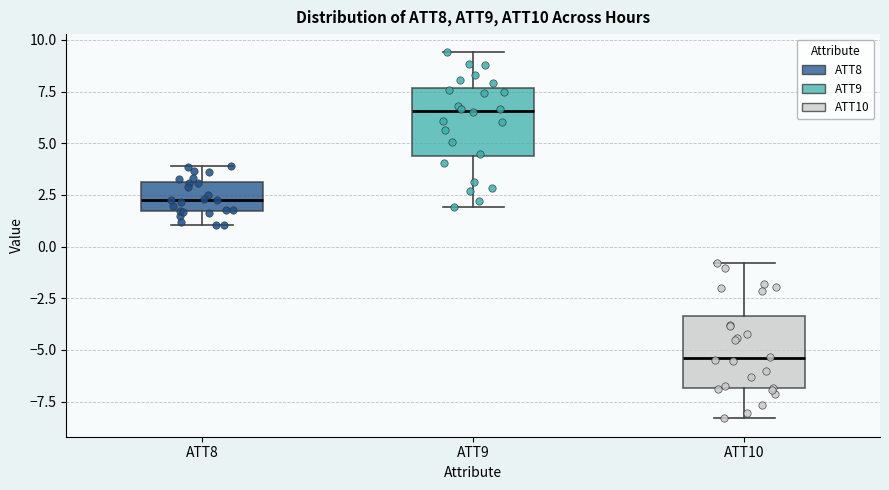

Reading left to right, transcribe this box plot: for each box, give where its median line is, the range the box spans, and where its two whiskers end, as read against the y-axis. The values are not printed on the chart, so give them approximately, as read against the axis.

ATT8: median 2.5, box 1.5 to 3.0, whiskers 1.0 to 4.0
ATT9: median 6.5, box 4.5 to 7.5, whiskers 2.0 to 9.5
ATT10: median -5.5, box -7.0 to -3.5, whiskers -8.5 to -1.0